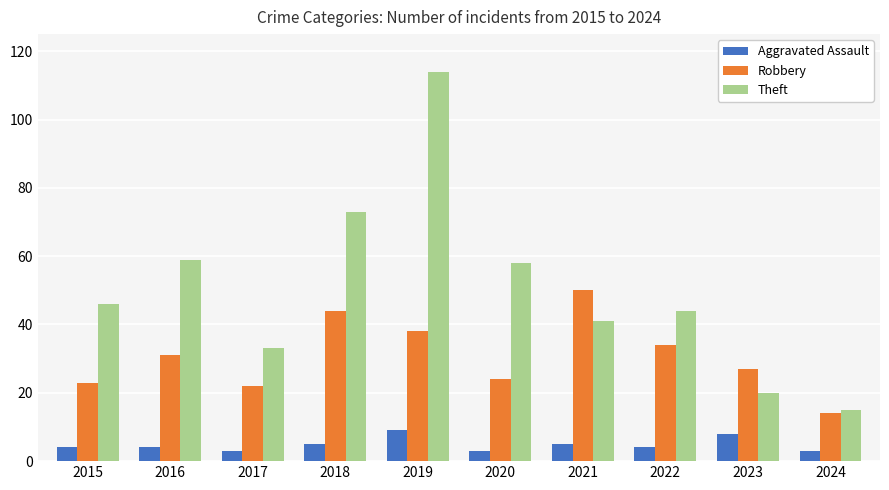

Rank the series at 2022 from lowest to highest value.

Aggravated Assault, Robbery, Theft